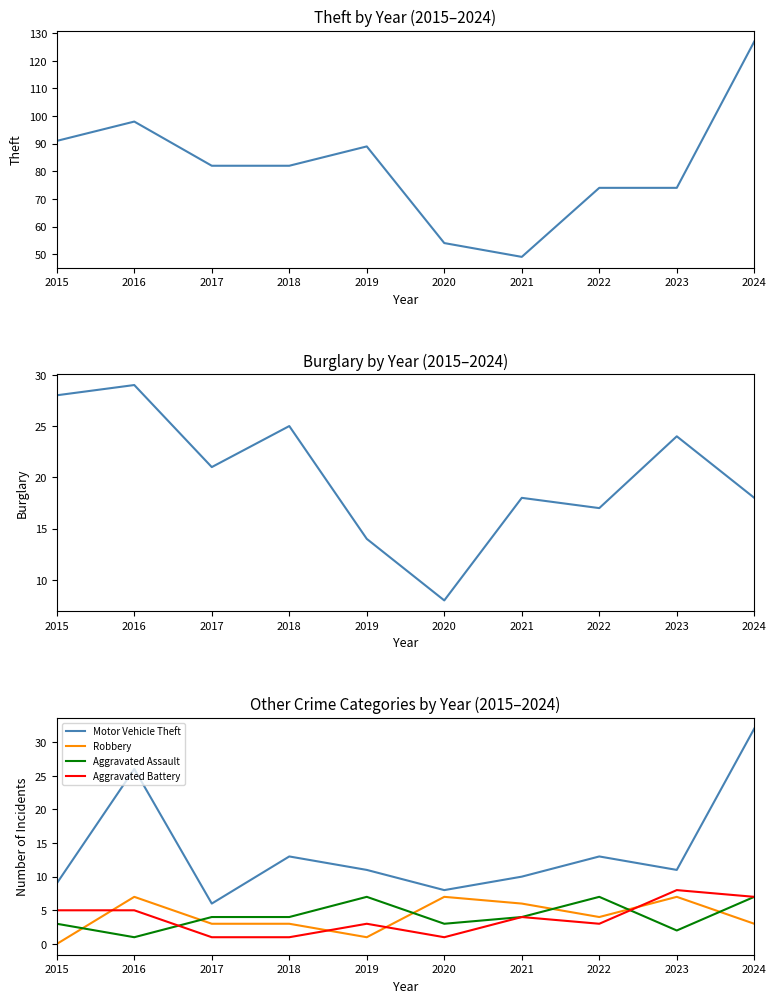

What is the spread (max minus min) of values at 2024?

124